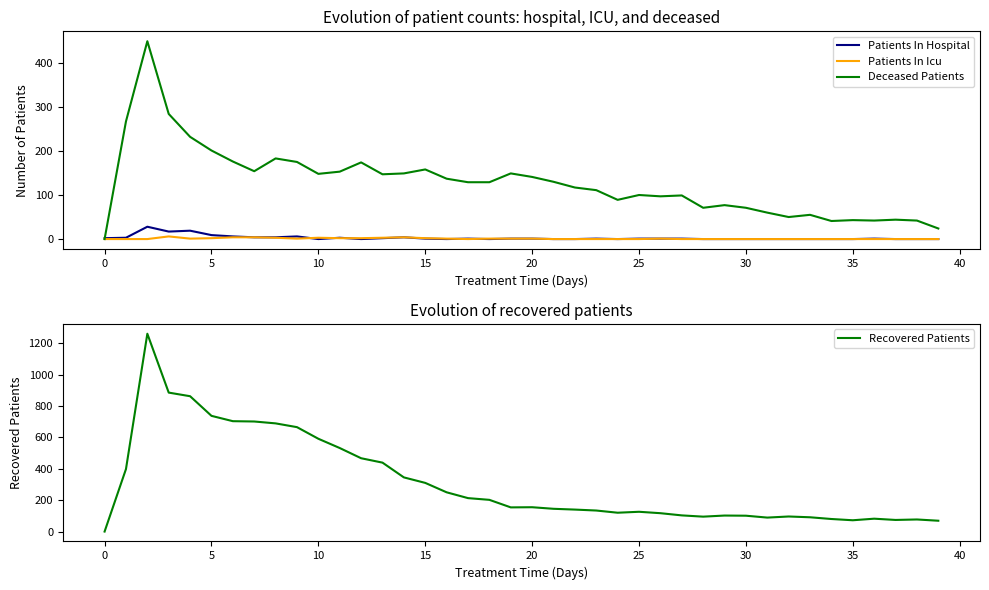

What are all the series names shown in the legend?

Patients In Hospital, Patients In Icu, Deceased Patients, Recovered Patients